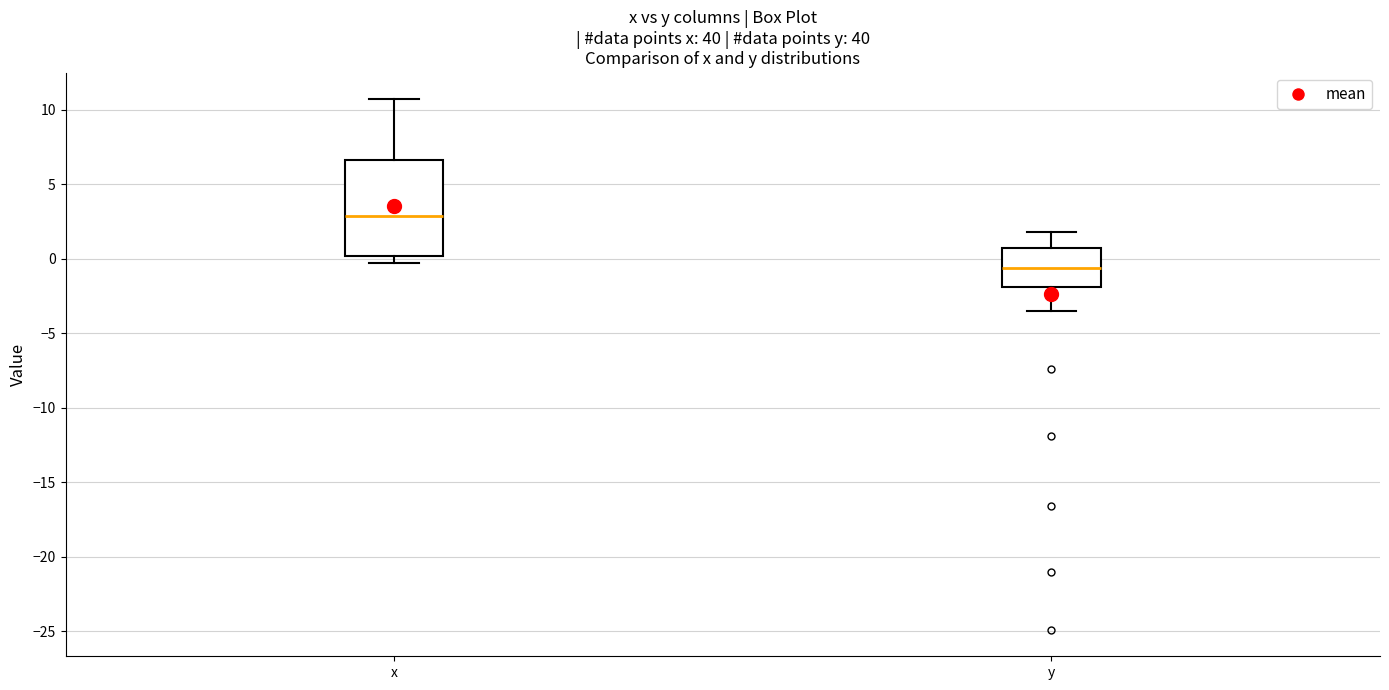

Reading left to right, transcribe this box plot: for each box, give where its median line is, the range the box spans, and where its two whiskers end, as read against the y-axis. The values are not printed on the chart, so give them approximately, as read against the axis.

x: median 3.0, box 0.0 to 6.5, whiskers -0.5 to 10.5
y: median -0.5, box -2.0 to 0.5, whiskers -3.5 to 2.0